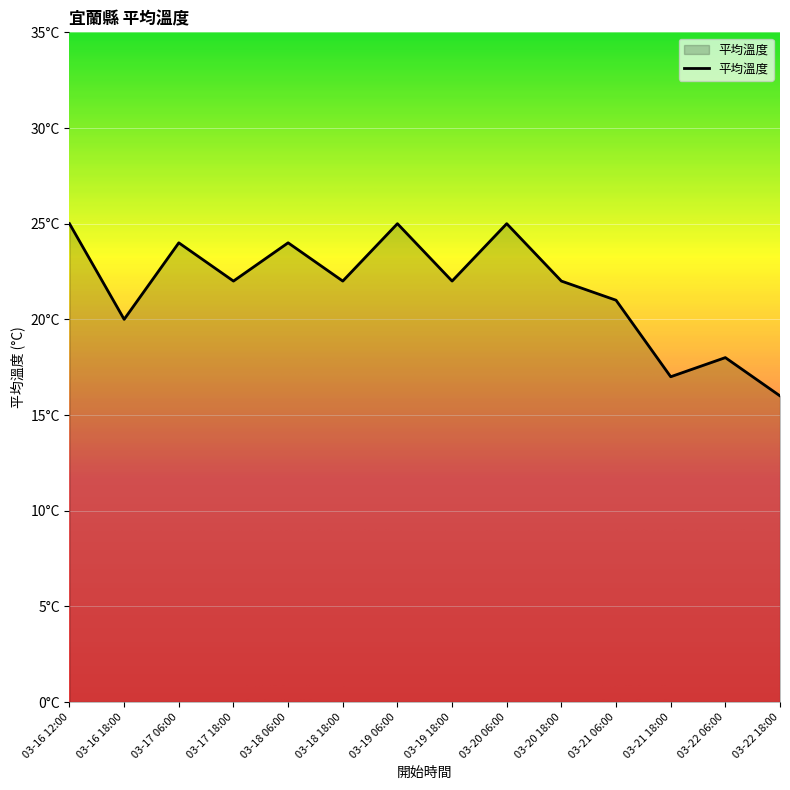

What is the ratio of the value at 03-17 18:00 to the value at 03-19 06:00?

0.9